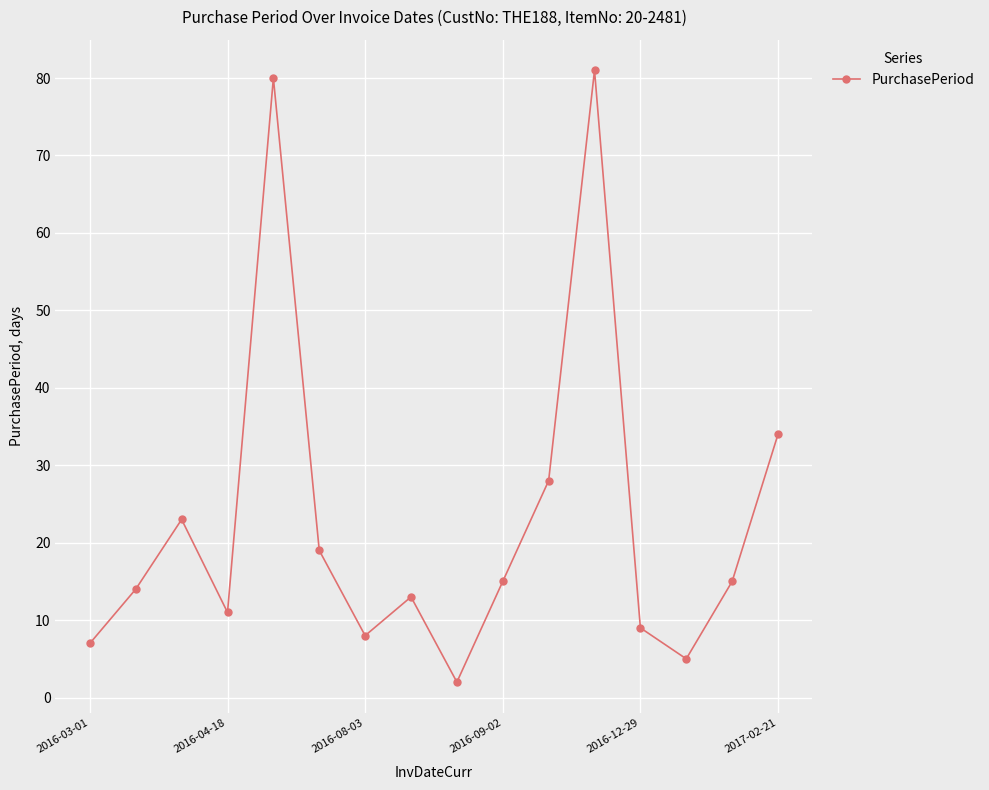

How many values are below 15?

8